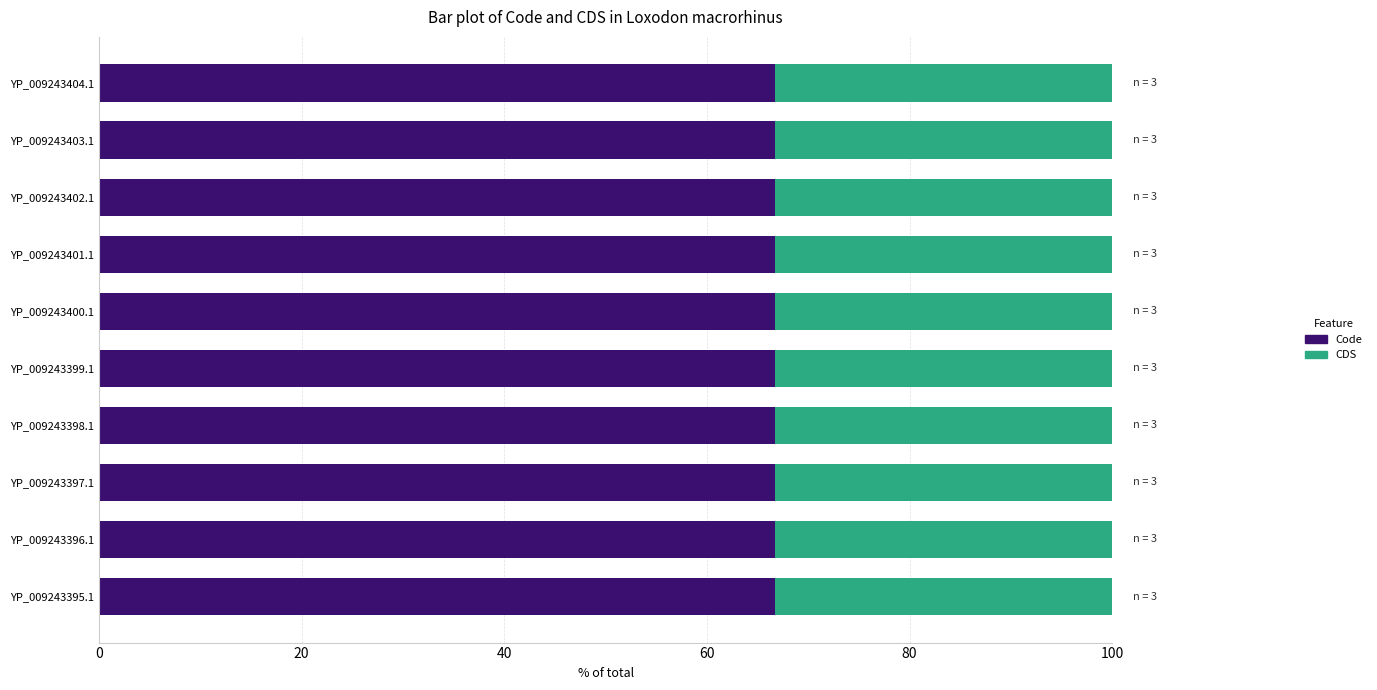

The value of Code at YP_009243396.1 is 99.3. True or false?

False